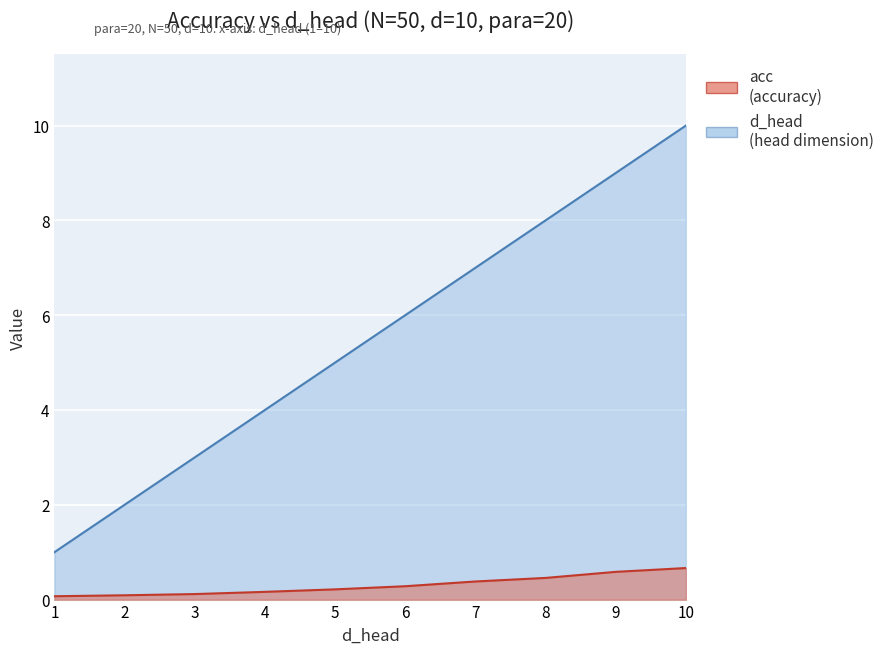

What is the total value across all series at 3?

3.1